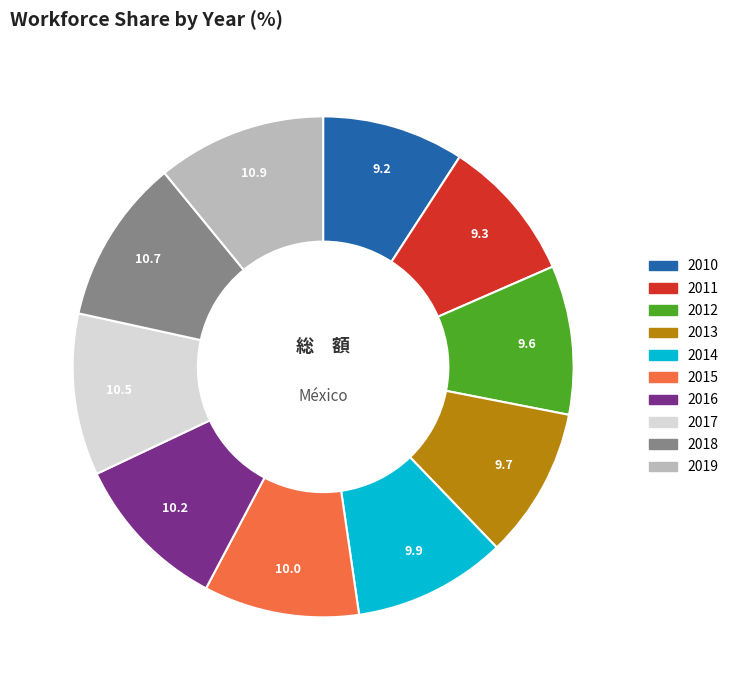

Approximately how many times larger is the value at 2018 compared to 2015?

1.1